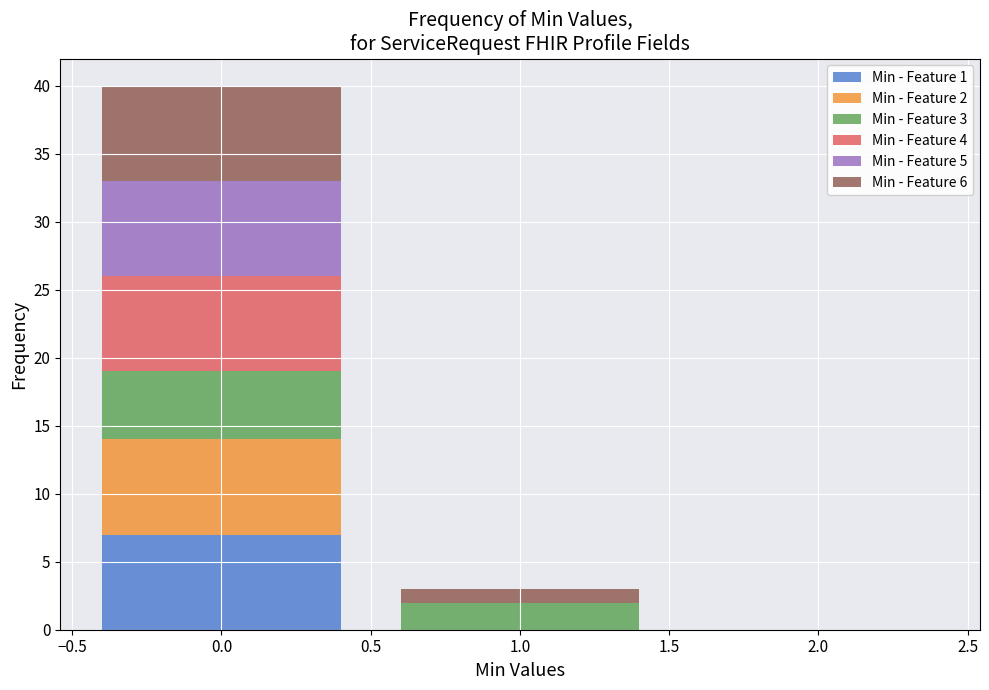

Which range on the x-axis has the tallest stacked bar (by total height)?

-0.5 to 0.5